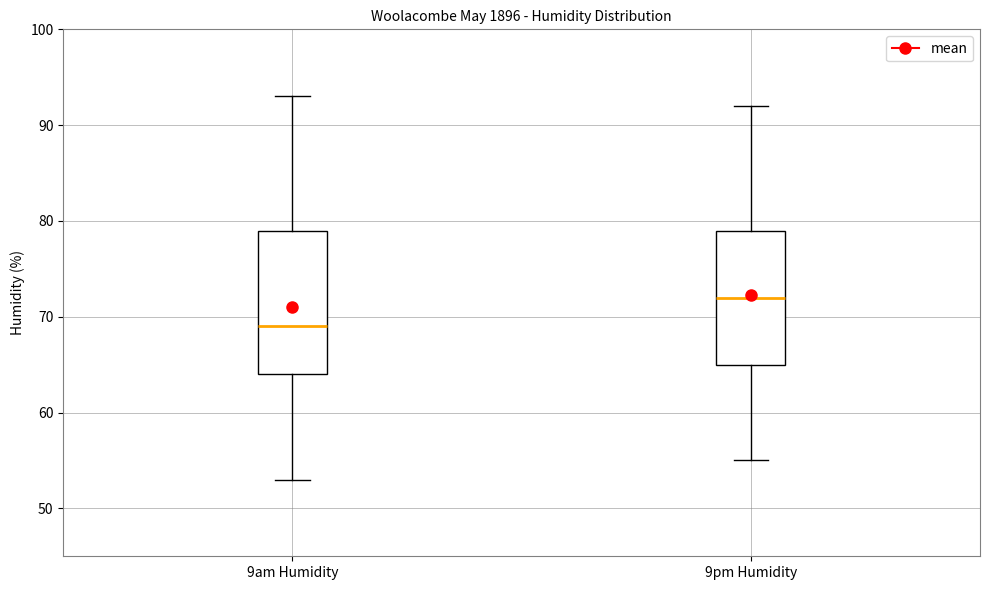

Where is the upper edge of the box for 9am Humidity on the y-axis? The values are not printed on the chart, so give them approximately, as read against the axis.

79